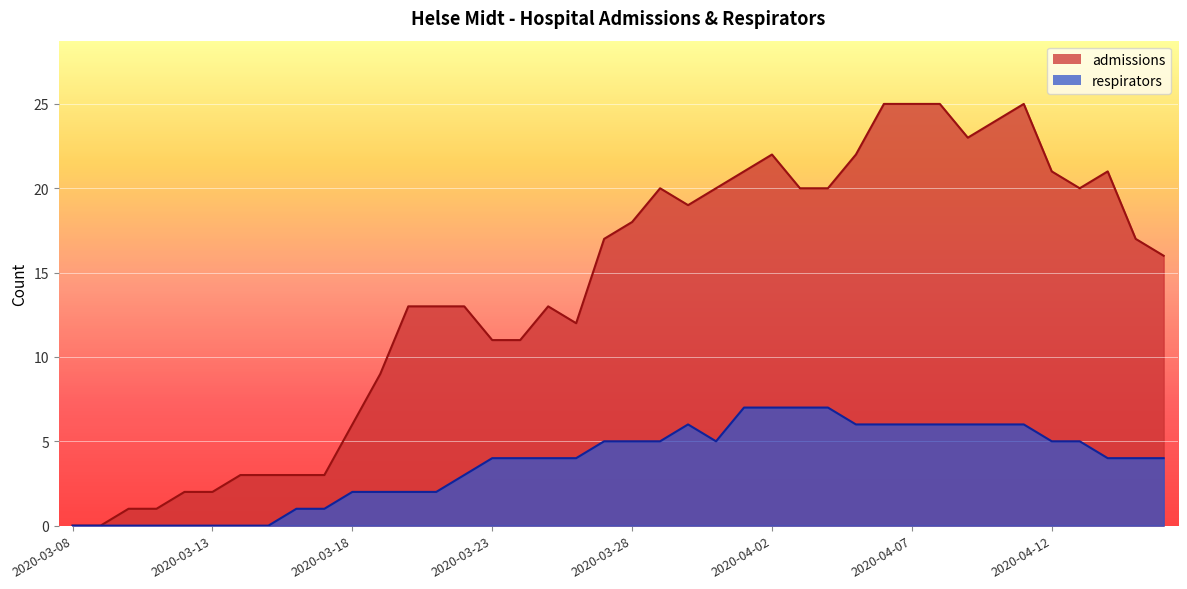

Rank the series by their maximum value, from highest to lowest.

admissions, respirators